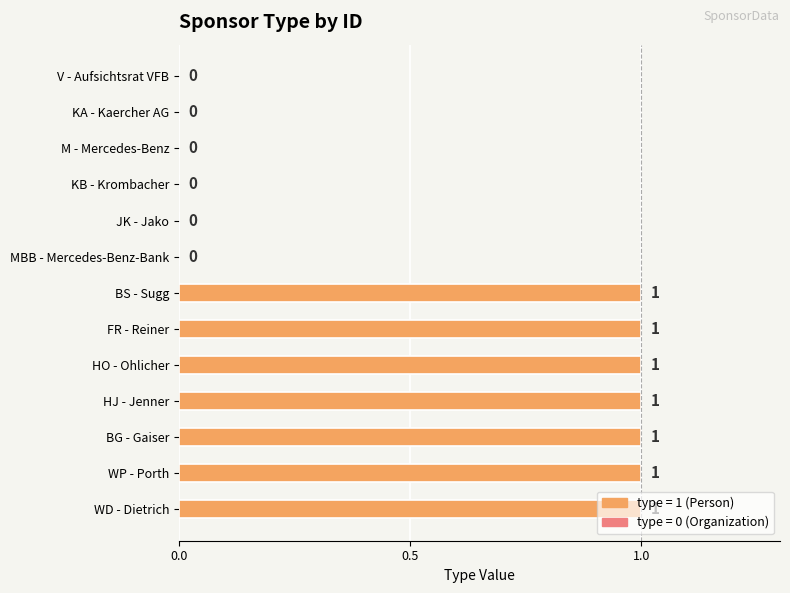

What is the sum of all values?

7